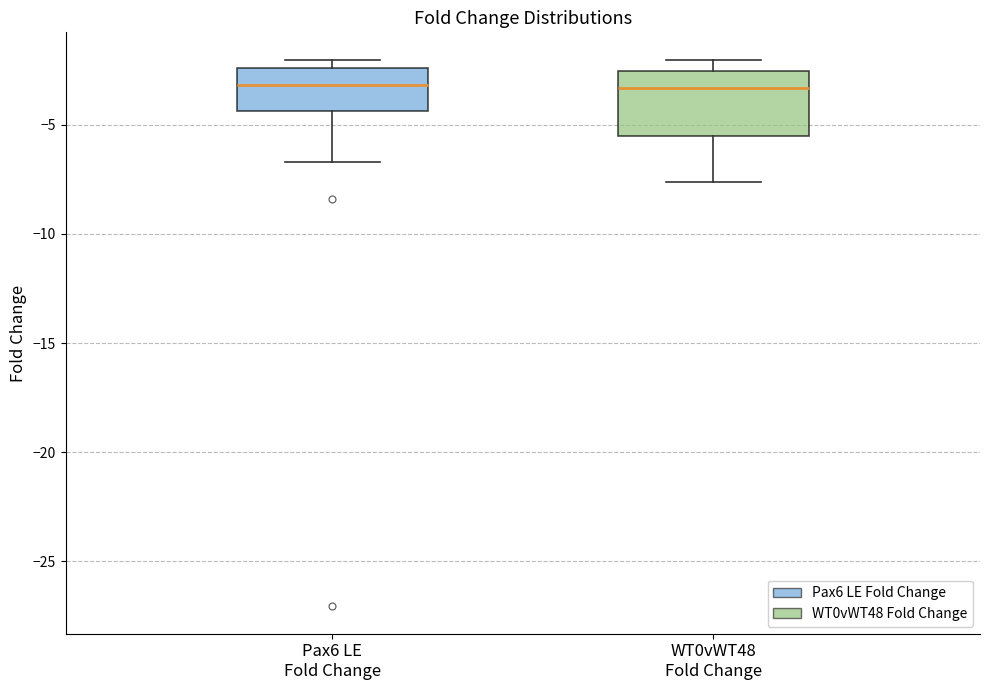

Where is the upper edge of the box for WT0vWT48 Fold Change on the y-axis? The values are not printed on the chart, so give them approximately, as read against the axis.

-2.5